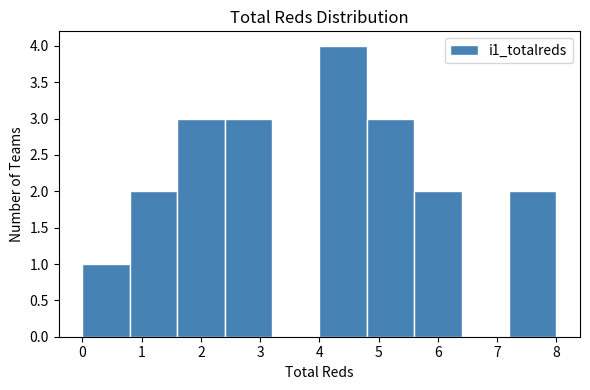

What is the height of the bar covering 4.0 to 4.8 on the x-axis? The values are not printed on the chart, so give them approximately, as read against the axis.

4